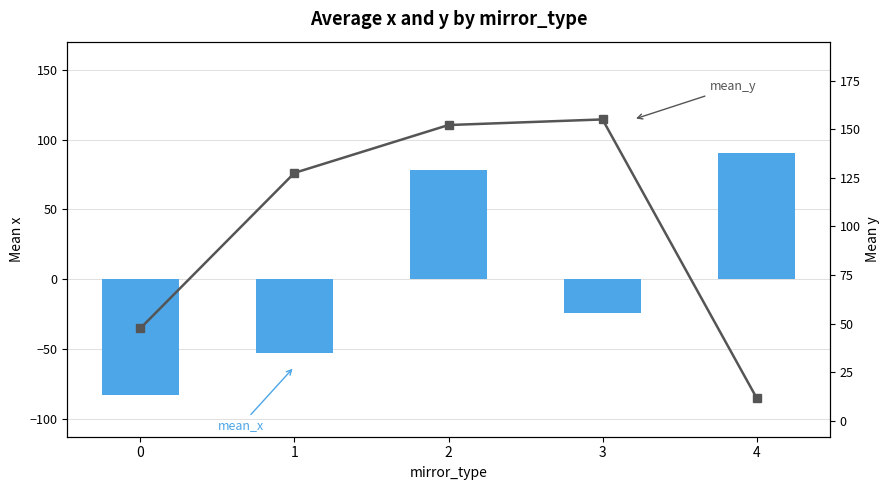

What value does the mean_x series have at 3?

-24.6